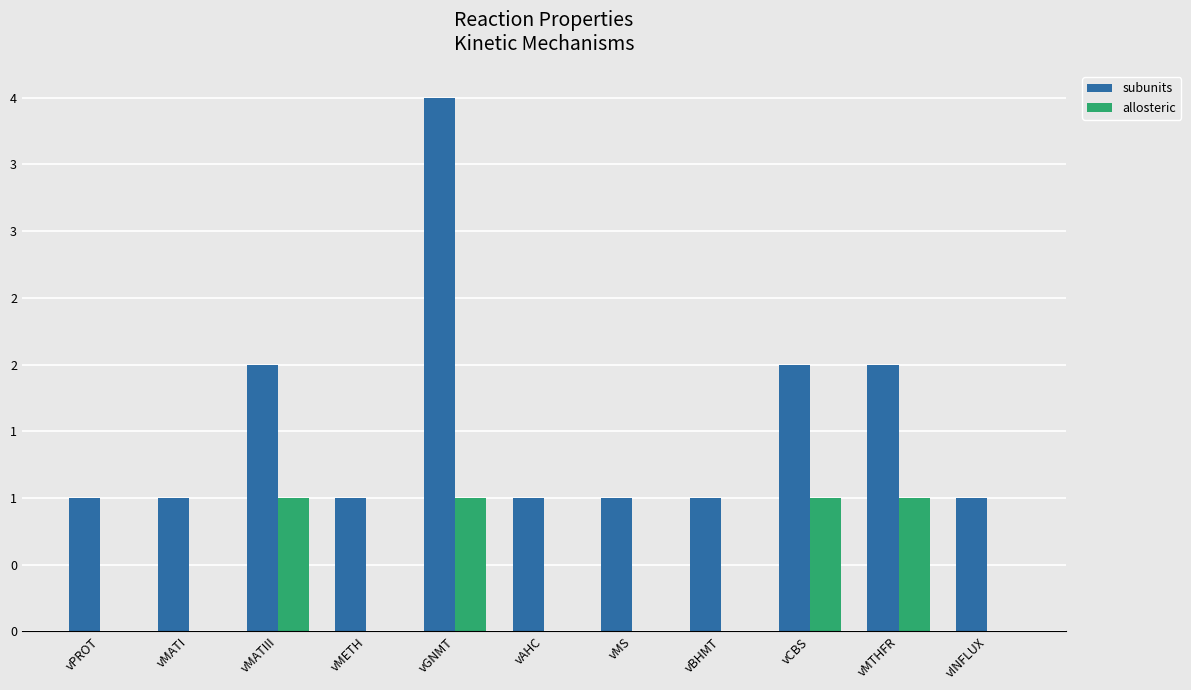

What position from the left is vMETH?

4